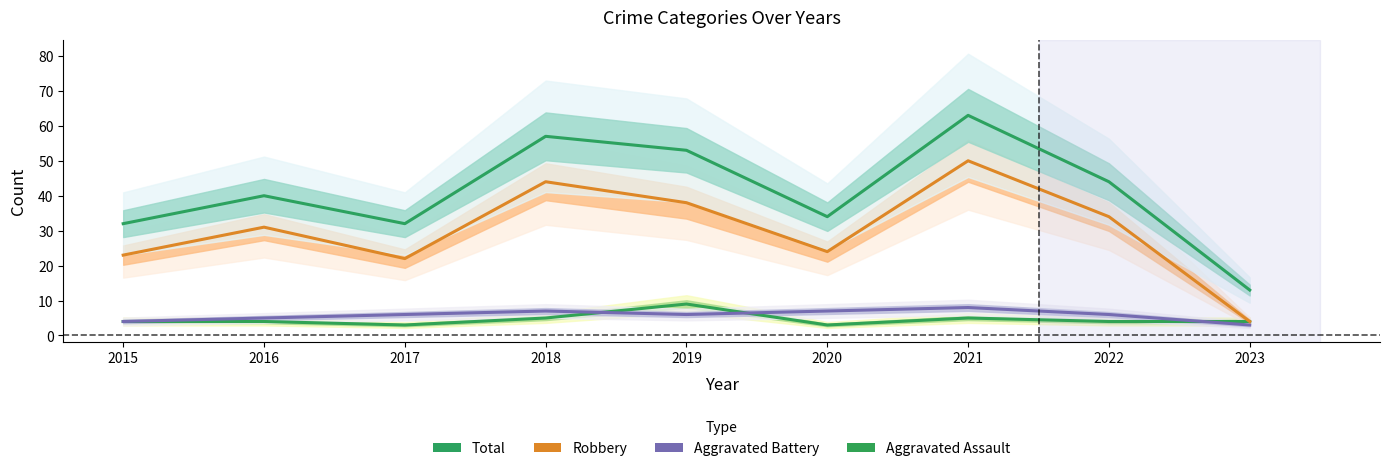

Which series has the widest spread of values?

Total